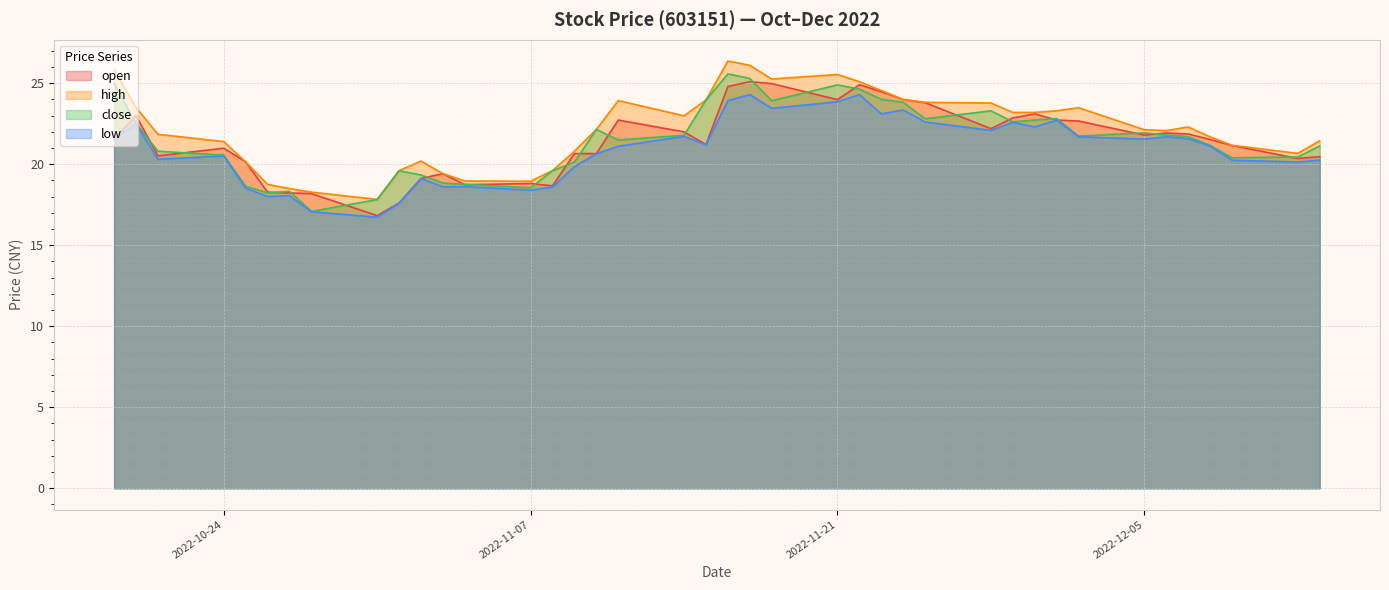

At how many categories does at least one series exceed 18?

39